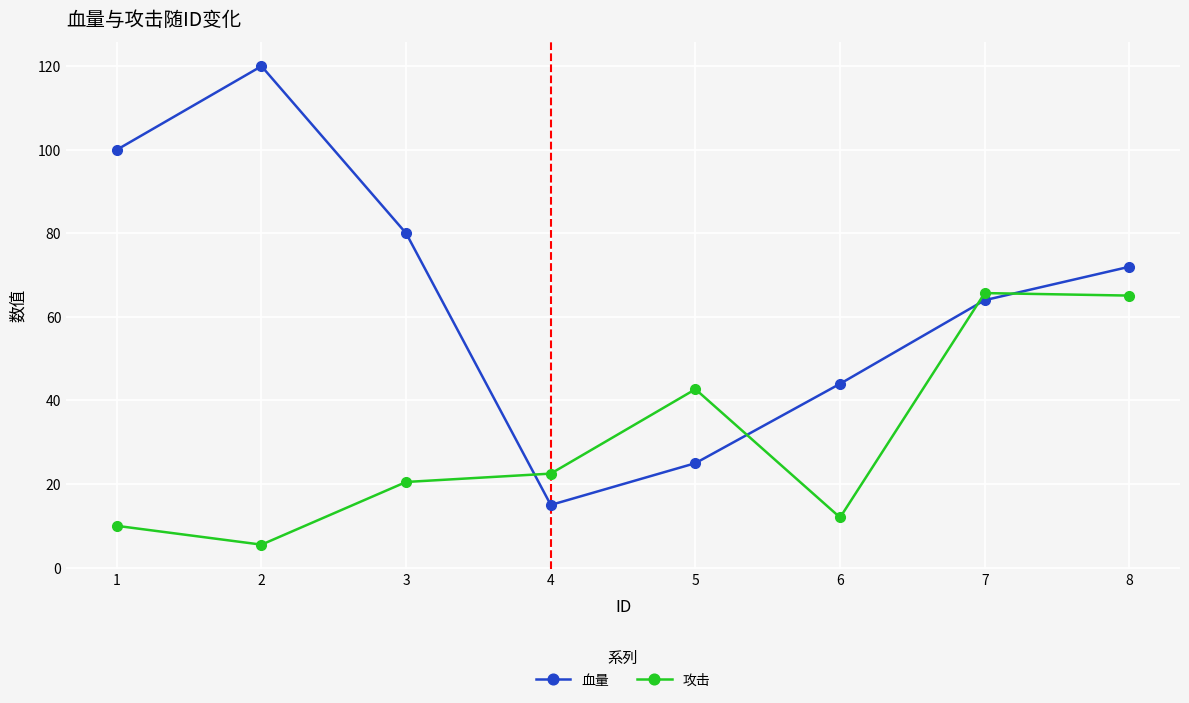

Which label corresponds to the smallest value in the chart?

2